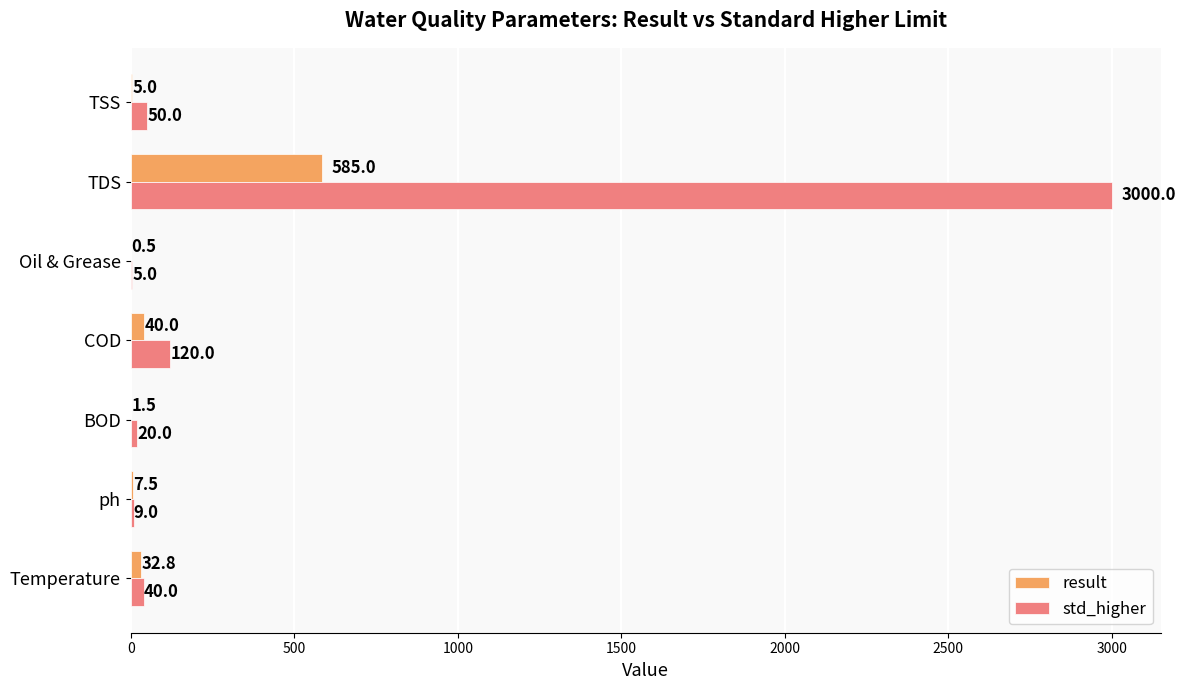

Where is result nearest to the value 292?

COD